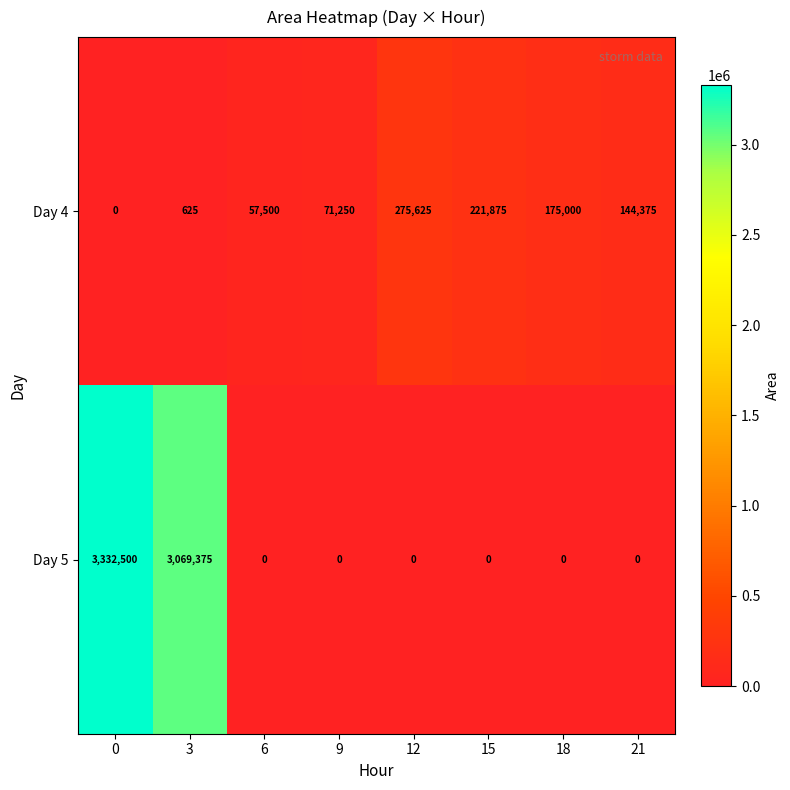

Reading right to left, transcribe all the data shown in this chart.

Day 4: 144375	175000	221875	275625	71250	57500	625	0
Day 5: 0	0	0	0	0	0	3069375	3332500